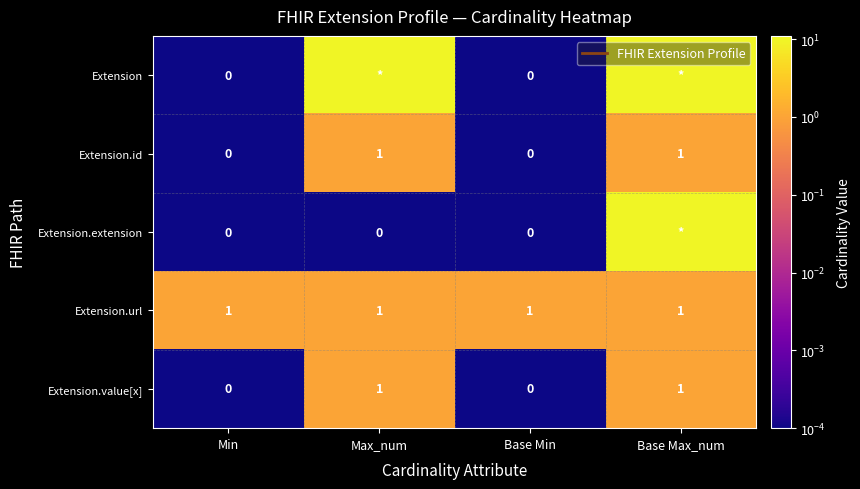

How many categories are shown in the chart?

4